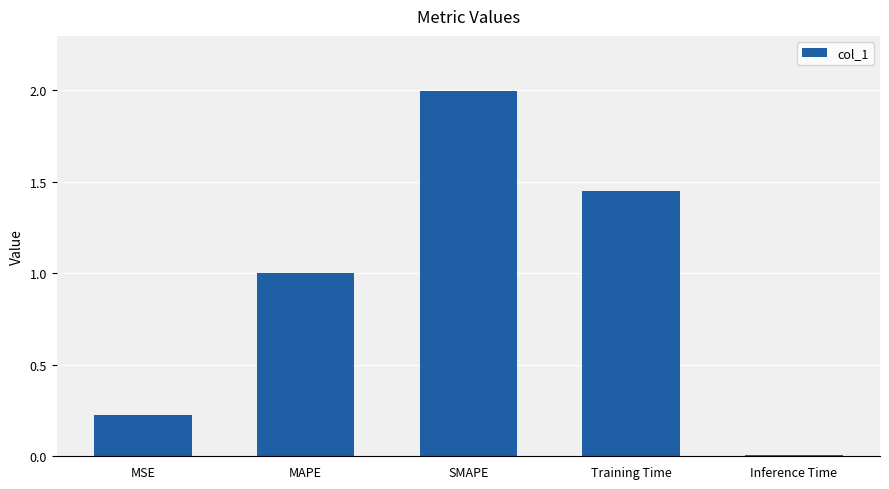

What is the label of the 2nd bar from the right?

Training Time